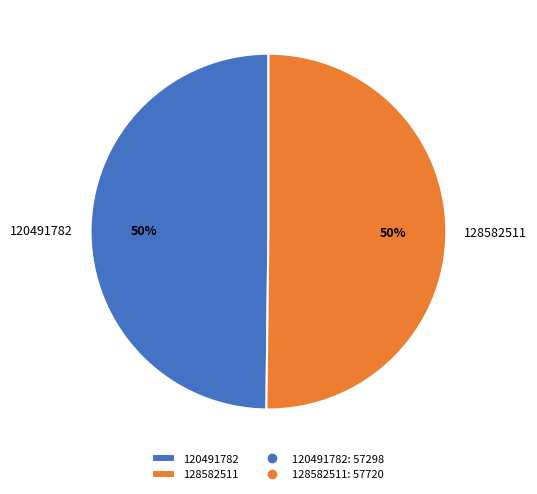

How many slices are in this pie chart?

2